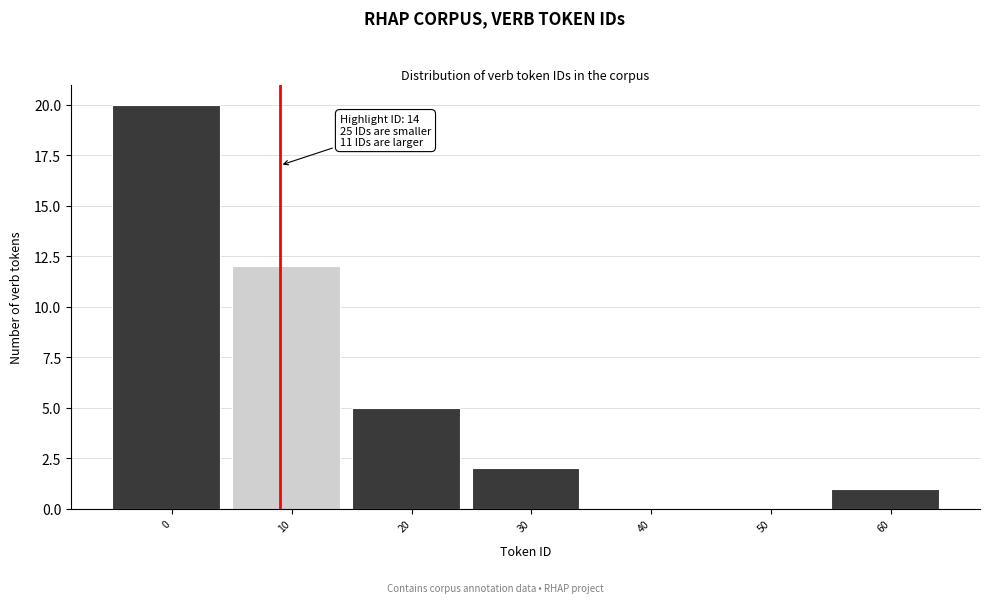

Reading left to right, what are all the values shown in this chart?

0=20	10=12	20=5	30=2	40=0	50=0	60=1